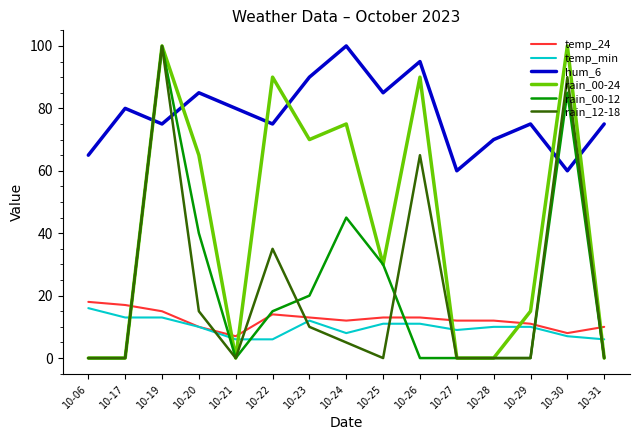

At which label does rain_00-12 reach its peak?

10-19